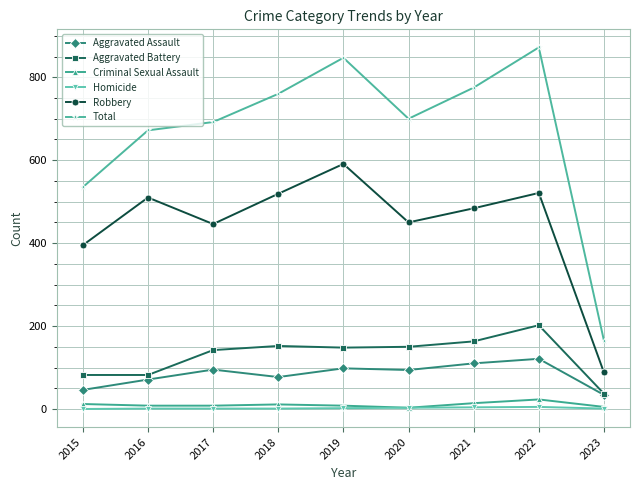

What is the value of the Aggravated Assault point at the 5th from the left?

98